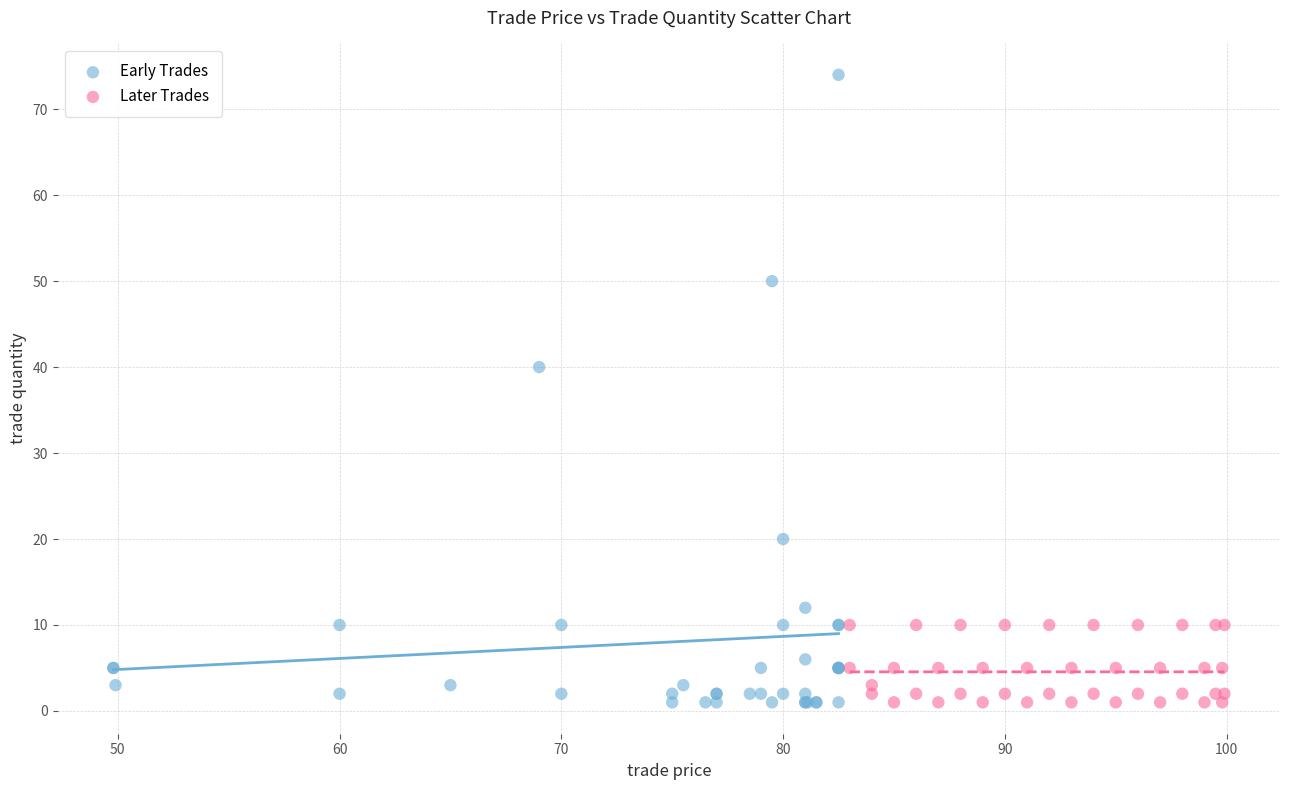

What are all the series names shown in the legend?

Early Trades, Later Trades